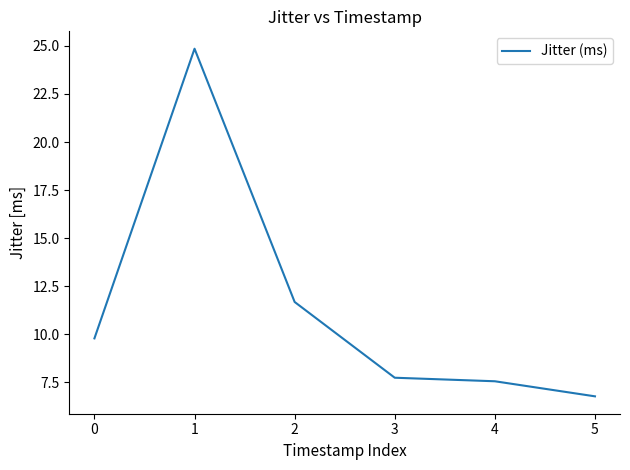

Where is the data nearest to the value 15?

2